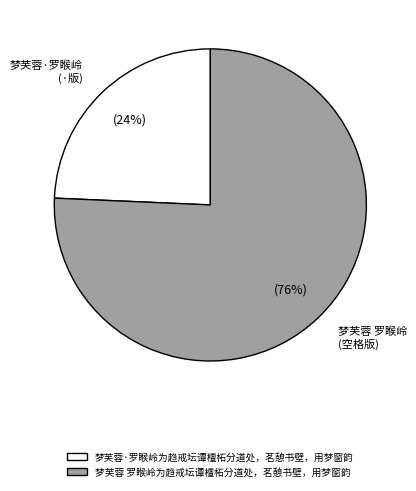

To the nearest percent, what percentage of the pie is 梦芙蓉 罗睺岭为趋戒坛谭檀柘分道处，茗憩书壁，用梦窗韵?

76%